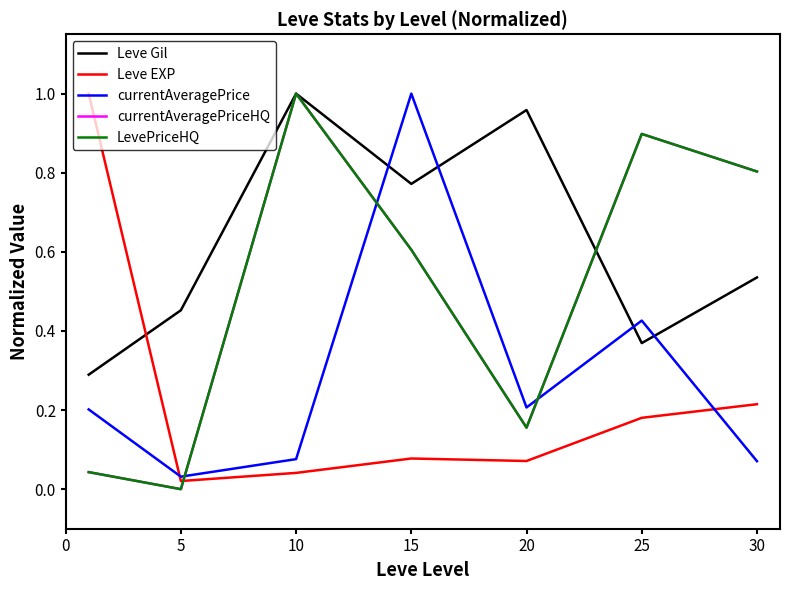

At which category does Leve Gil reach its first local valley?

15